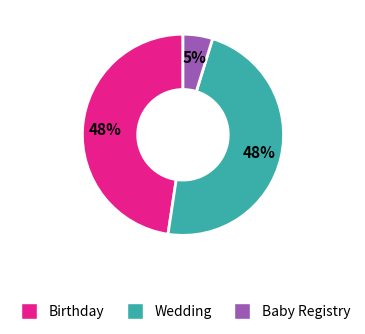

Is it true that Wedding is 33% of the pie?

False